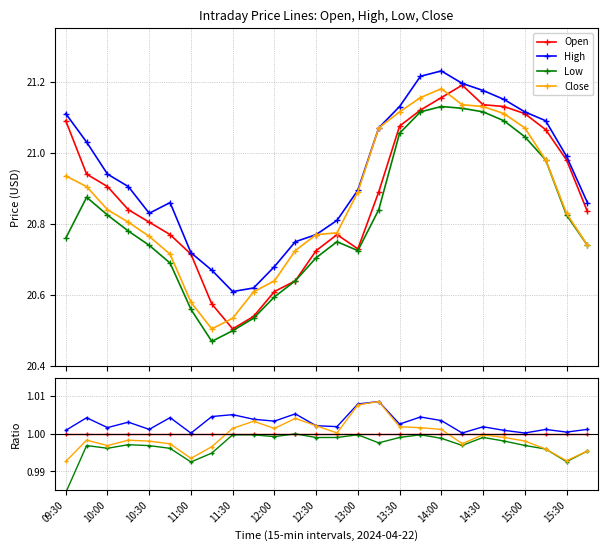

What position from the left is 14:00?

19